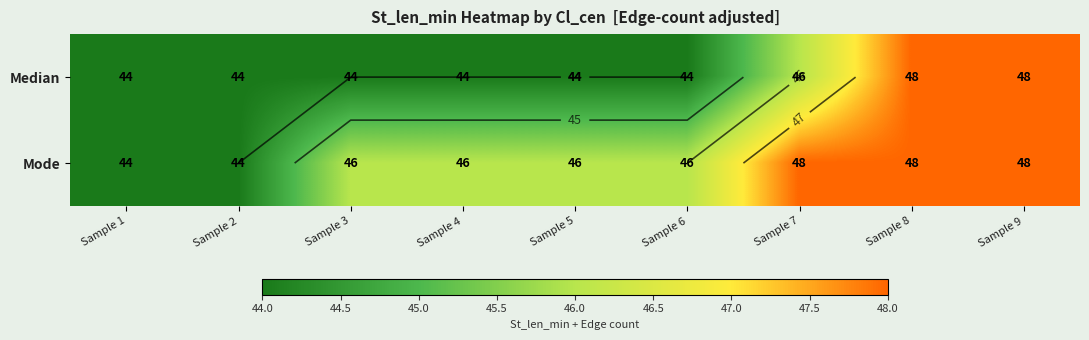

How many data points in Median are above 44?

3